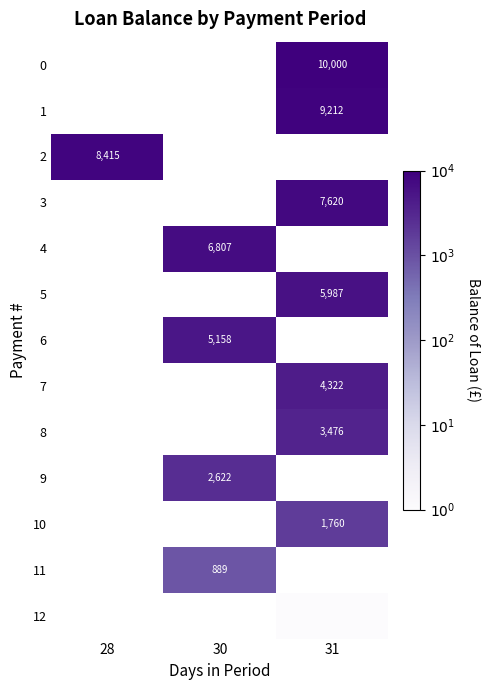

Between 28 and 30, which is larger?

30